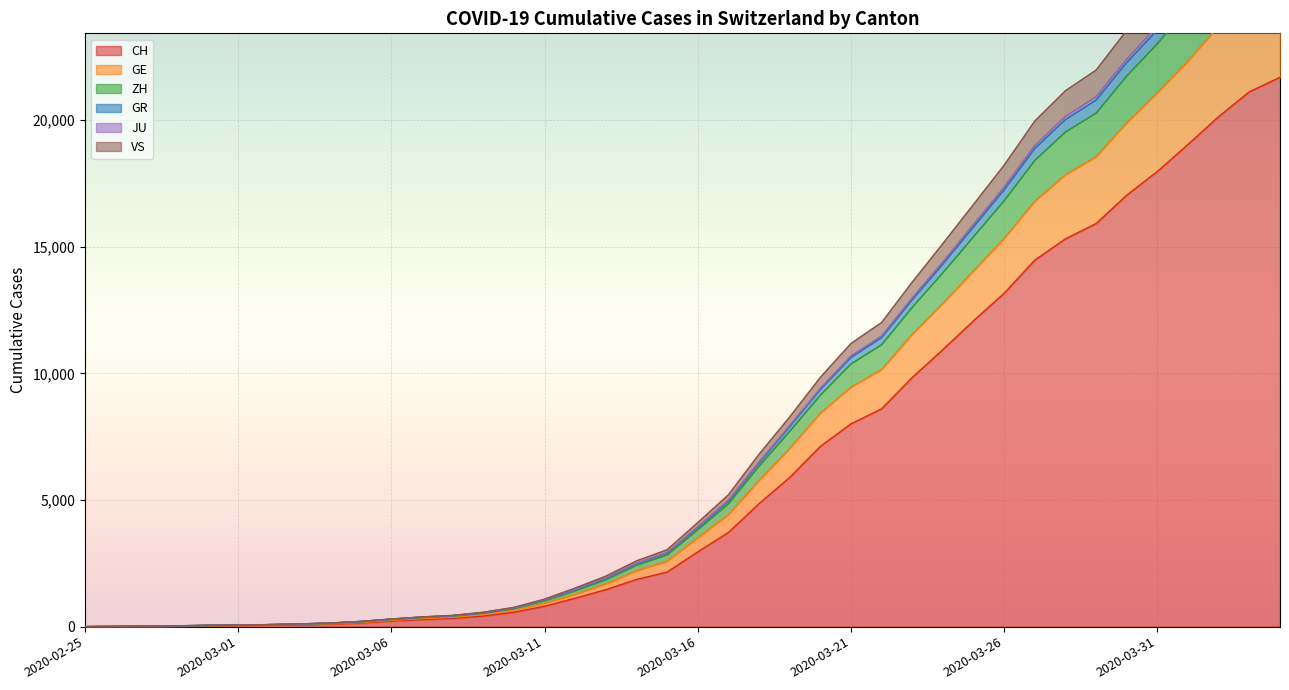

True or false: VS and ZH intersect in this chart.

False